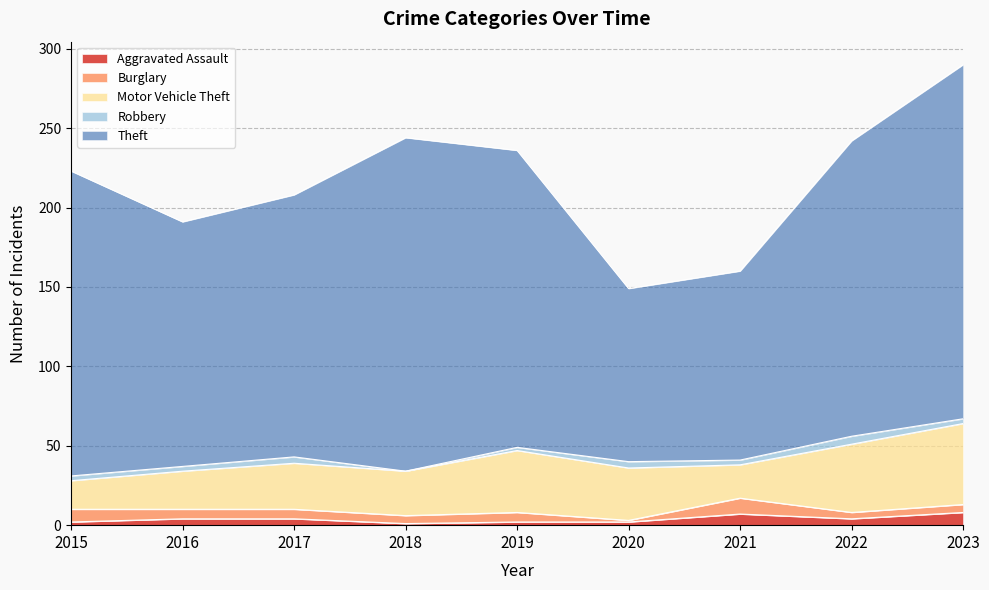

Reading left to right, what are all the values shown in this chart?

Aggravated Assault: 2015=2	2016=4	2017=4	2018=1	2019=2	2020=2	2021=7	2022=4	2023=8
Burglary: 2015=8	2016=6	2017=6	2018=5	2019=6	2020=1	2021=10	2022=4	2023=5
Motor Vehicle Theft: 2015=18	2016=24	2017=29	2018=28	2019=39	2020=33	2021=21	2022=43	2023=51
Robbery: 2015=3	2016=3	2017=4	2018=0	2019=2	2020=4	2021=3	2022=5	2023=3
Theft: 2015=192	2016=154	2017=165	2018=210	2019=187	2020=109	2021=119	2022=186	2023=223